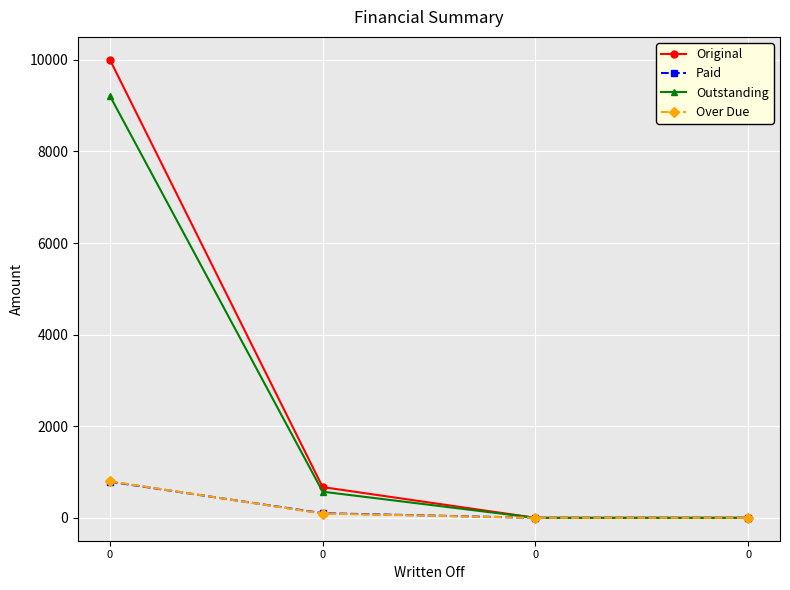

How many data points does each series have?

4